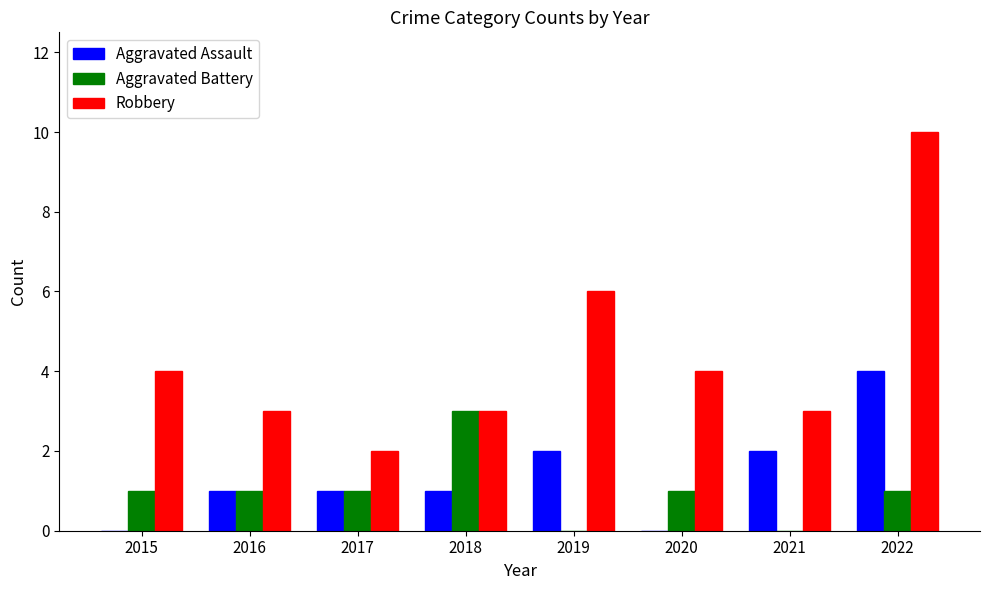

What is the spread (max minus min) of values at 2021?

3